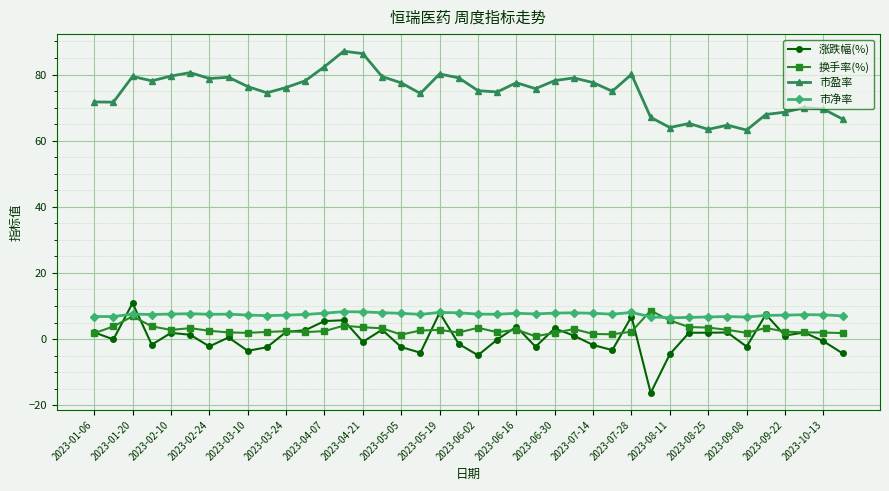

True or false: 市盈率 and 市净率 cross at least once.

False